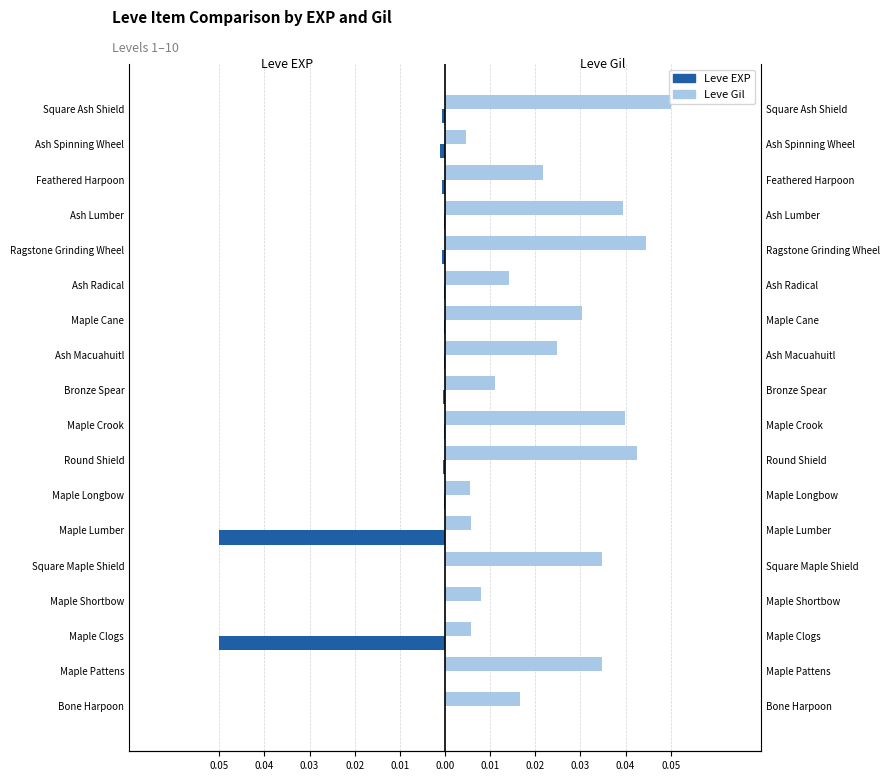

What are all the series names shown in the legend?

Leve EXP, Leve Gil